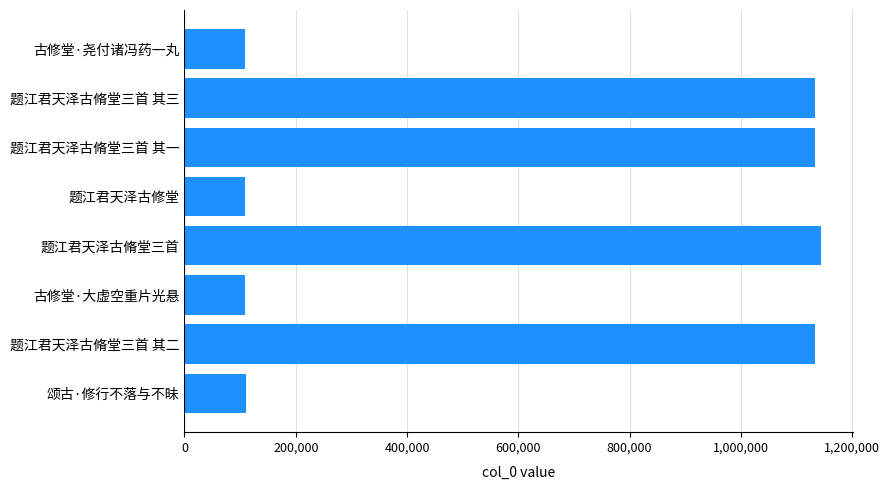

What is the average value?

622735